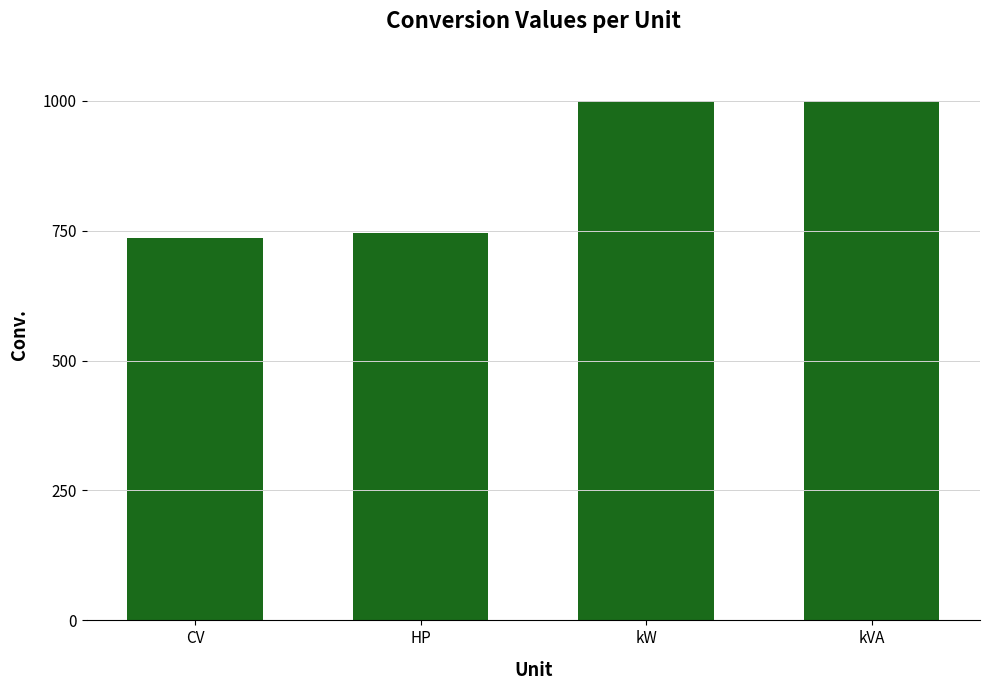

What is the label of the 4th bar from the left?

kVA